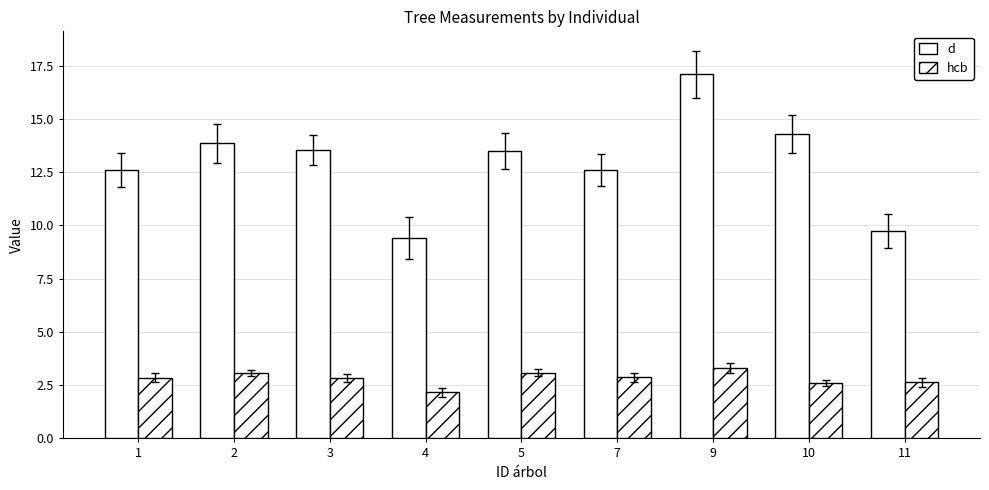

Which has a higher value, 1 or 5?

5